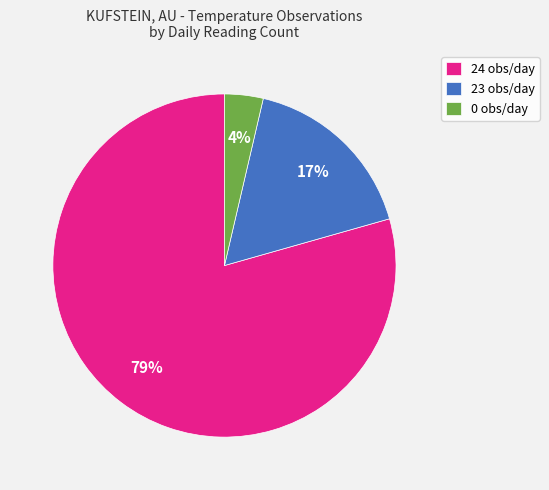

How many segments does this pie chart have?

3